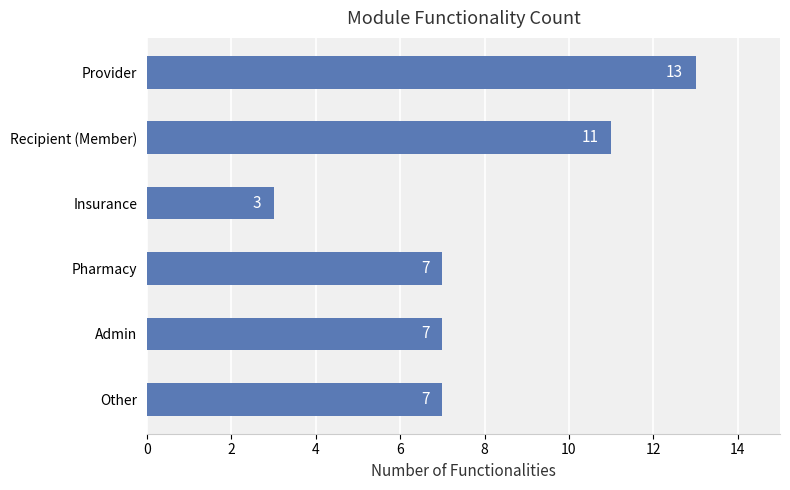

What is the difference between the maximum and minimum values?

10